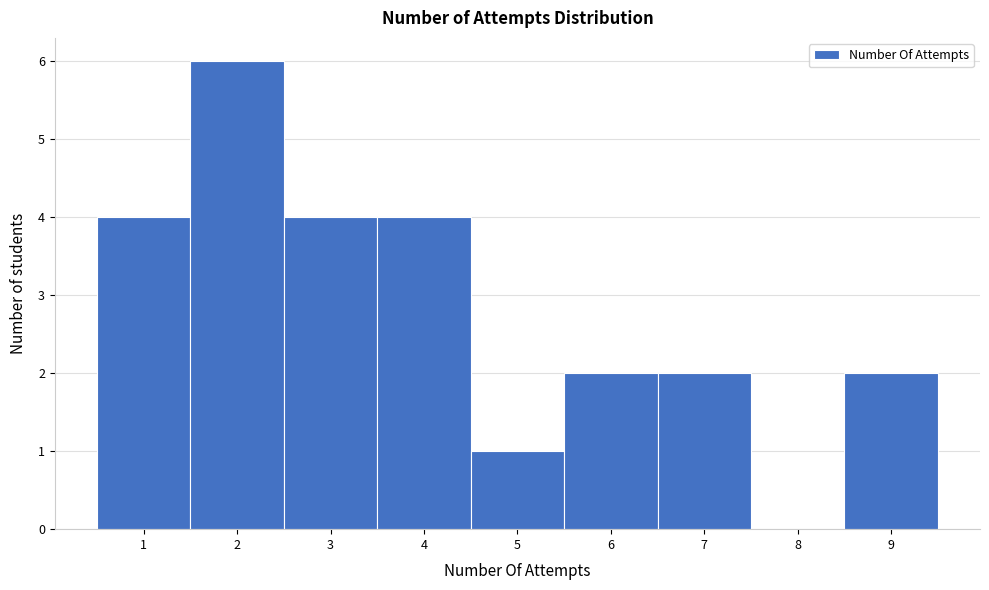

How tall is the bar that spans 2.5 to 3.5 on the x-axis? The values are not printed on the chart, so give them approximately, as read against the axis.

4